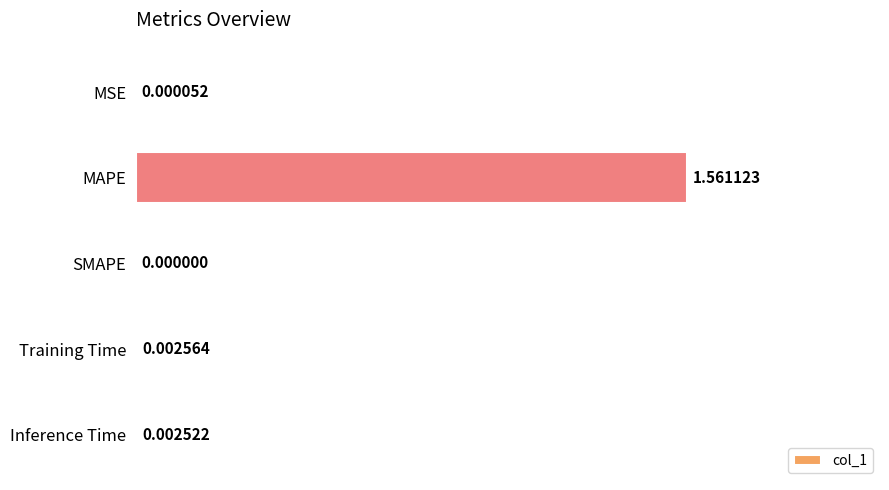

Where is the data nearest to the value 0?

SMAPE